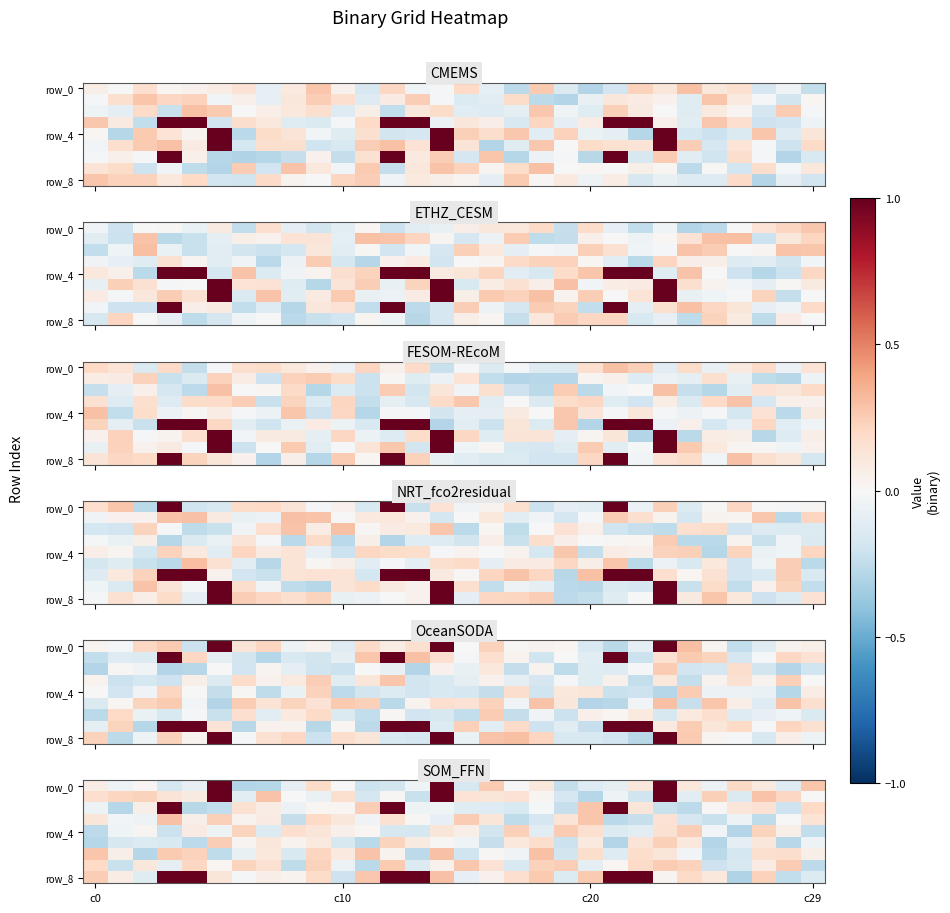

What is the sum of the row_2 values at 22 and 19?

-0.1